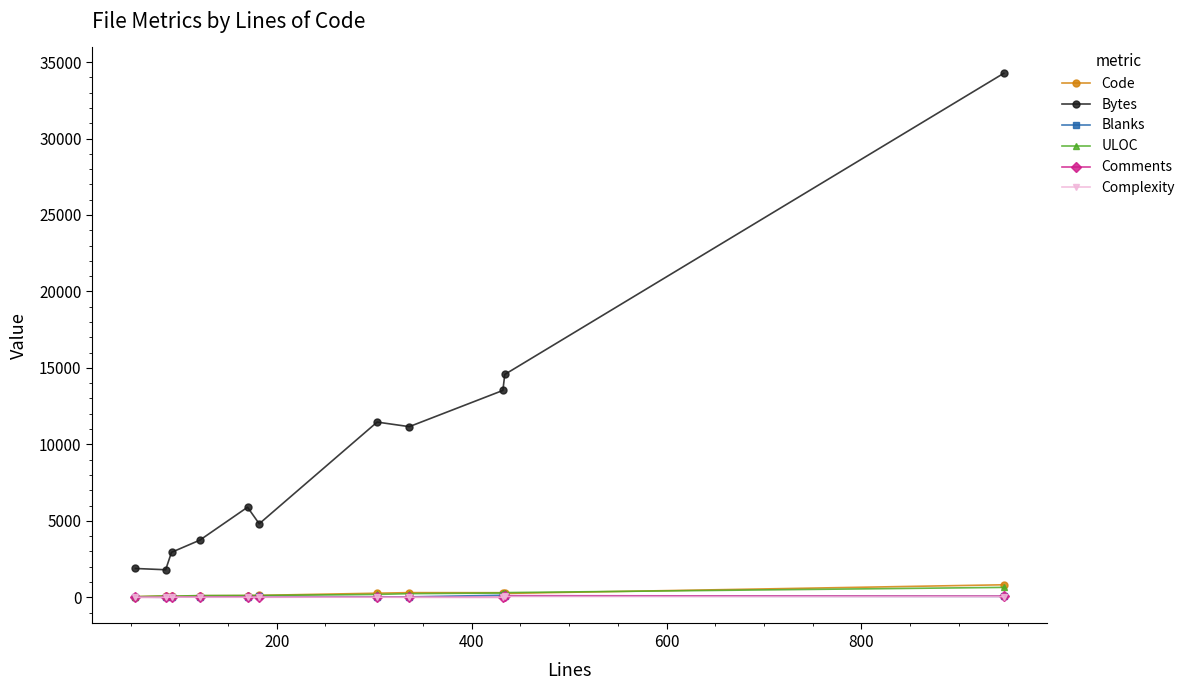

True or false: Code has more than 1 interior local peaks.

True